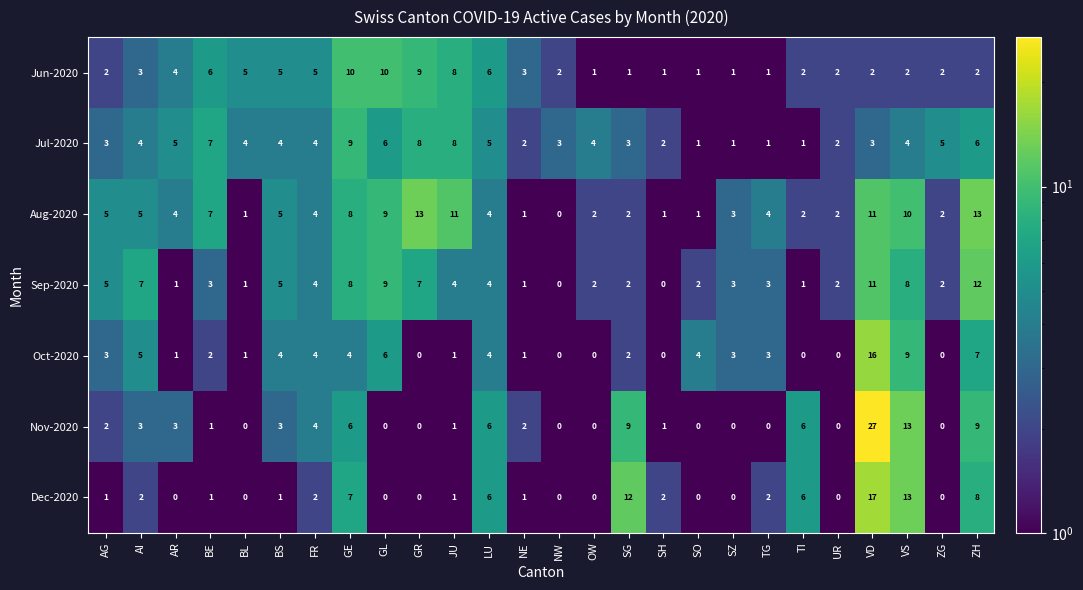

At which category is the sum across all series the highest?

VD